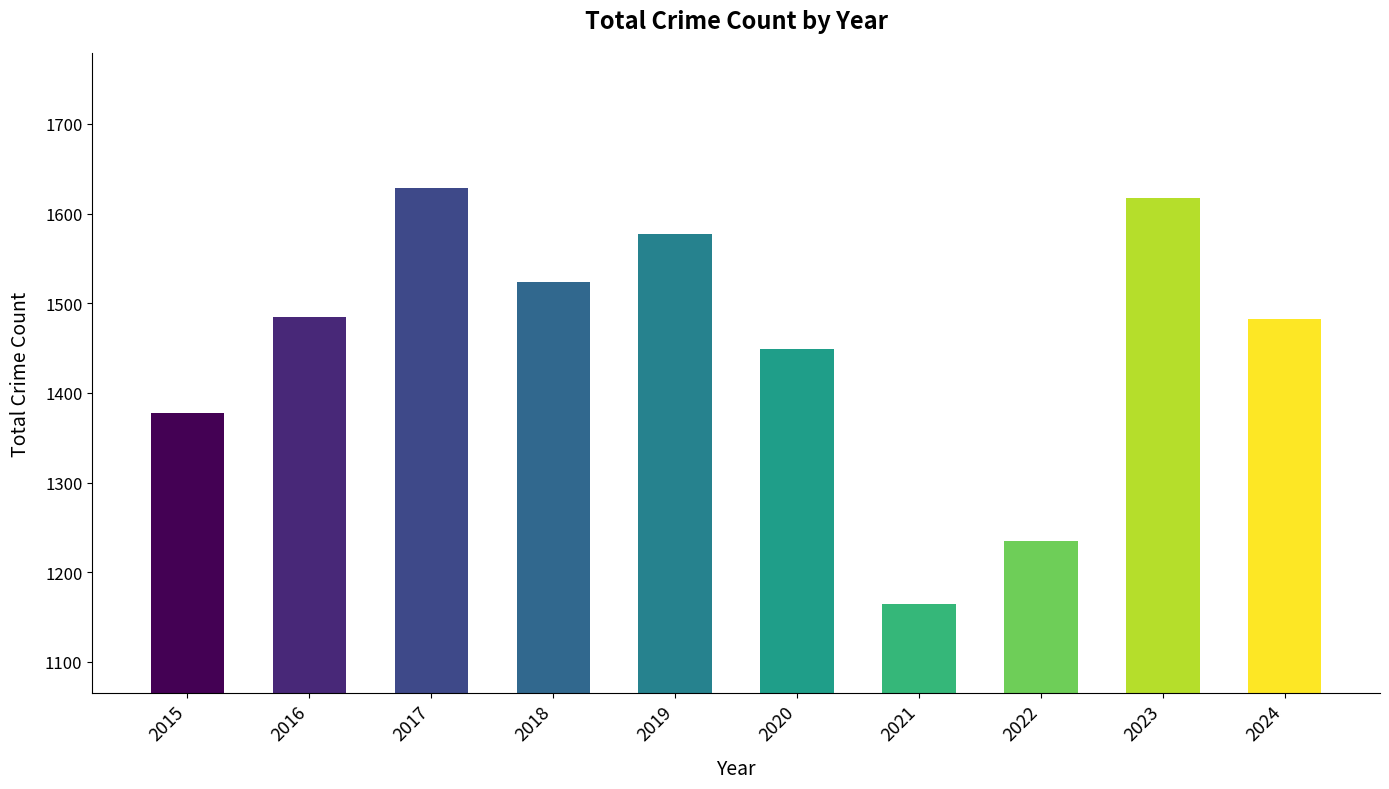

How many series are shown in this chart?

1